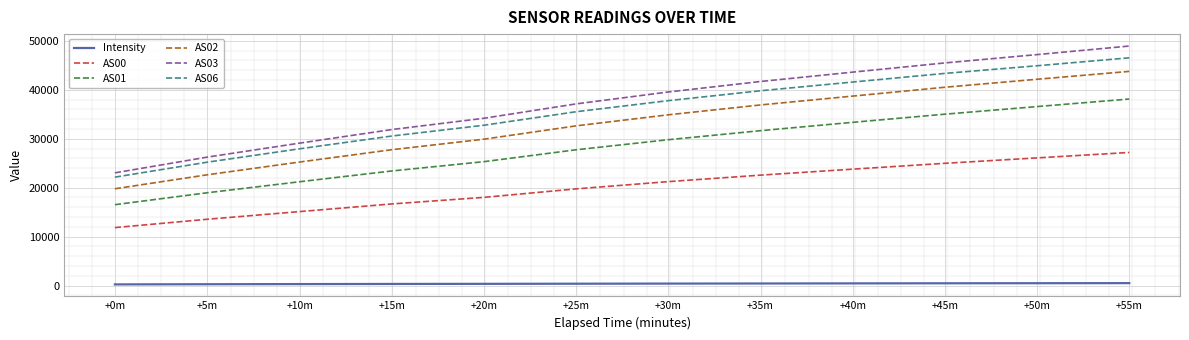

At +30m, list the series in order from smallest to largest.

Intensity, AS00, AS01, AS02, AS06, AS03